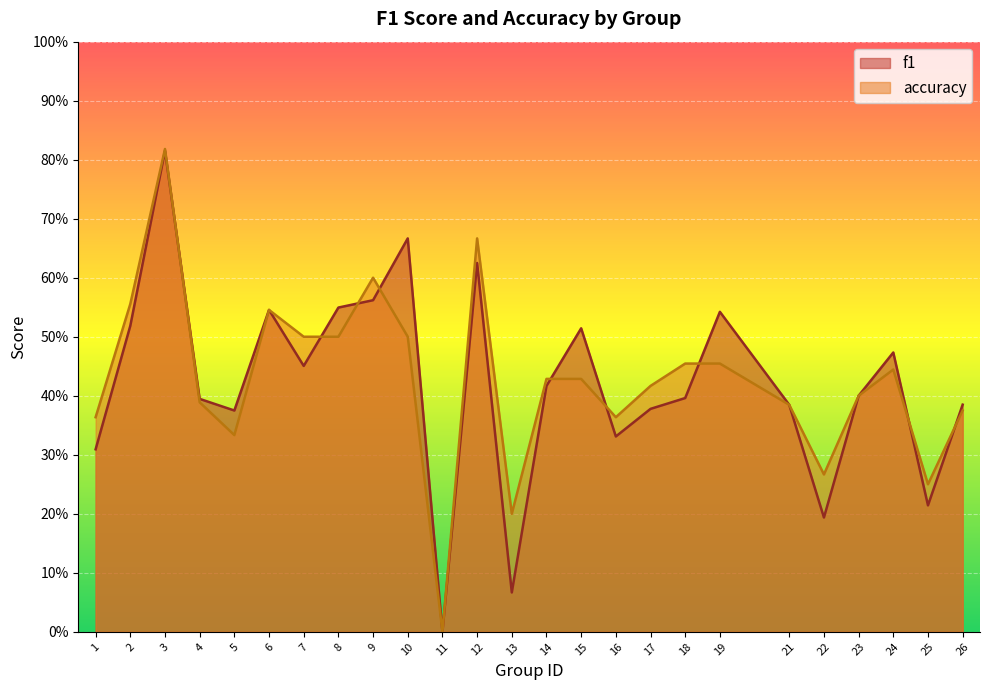

What is the maximum value for f1?

0.8